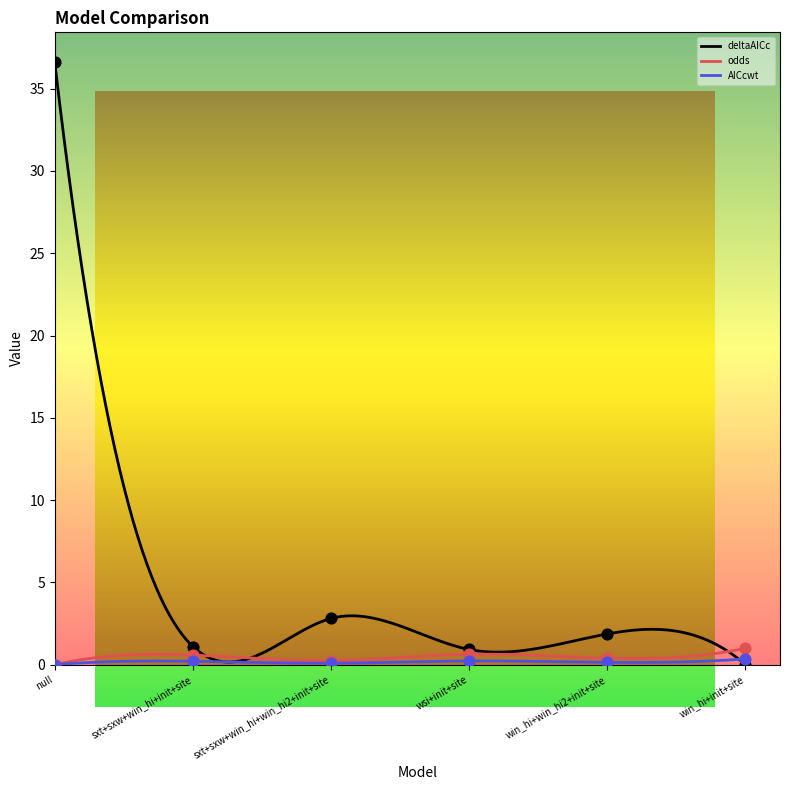

Which series reaches the maximum Y coordinate?

deltaAICc